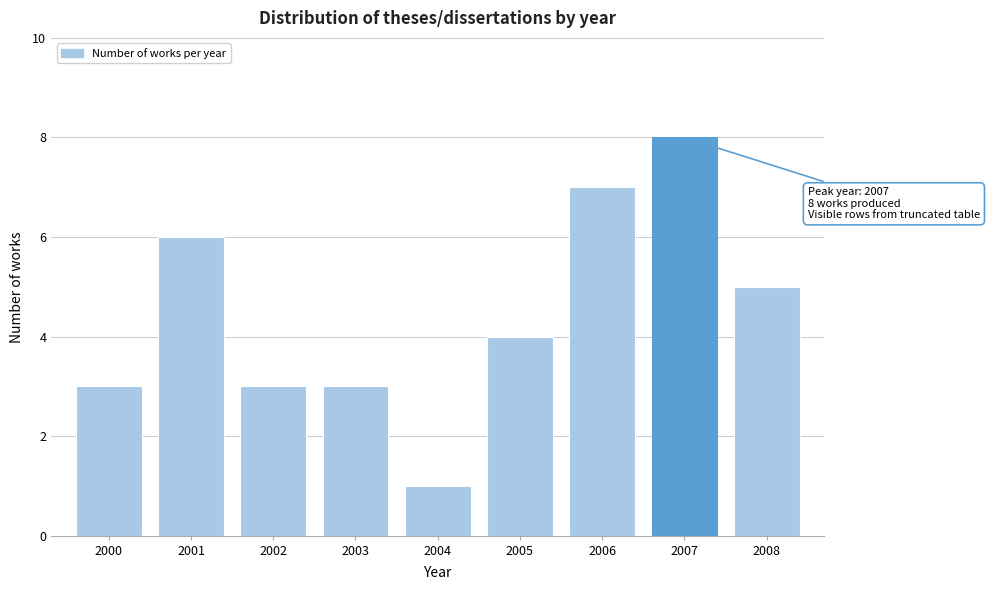

Reading left to right, transcribe all the data shown in this chart.

2000=3	2001=6	2002=3	2003=3	2004=1	2005=4	2006=7	2007=8	2008=5